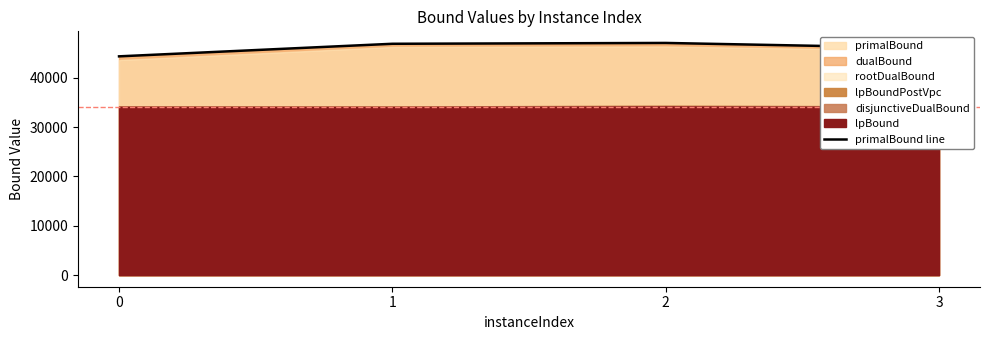

Which label corresponds to the largest value in the chart?

2